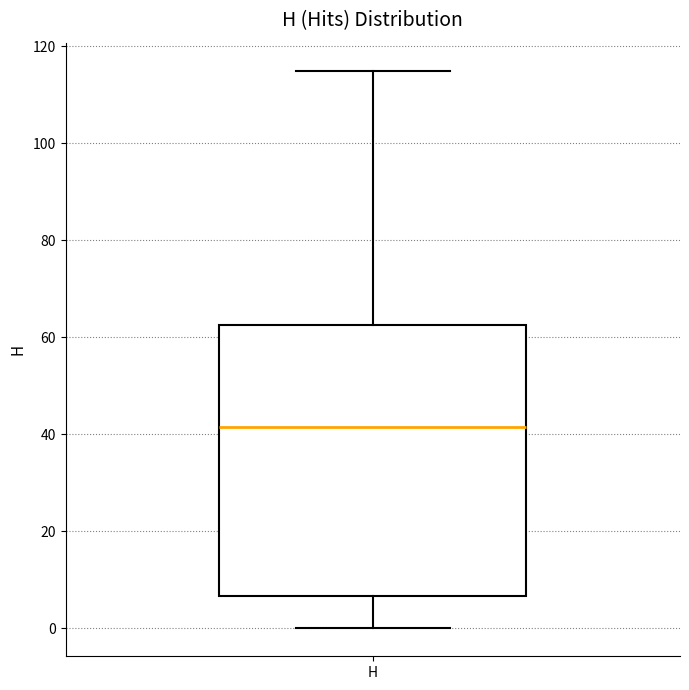

Where does the lower whisker of the box for H end on the y-axis? The values are not printed on the chart, so give them approximately, as read against the axis.

0